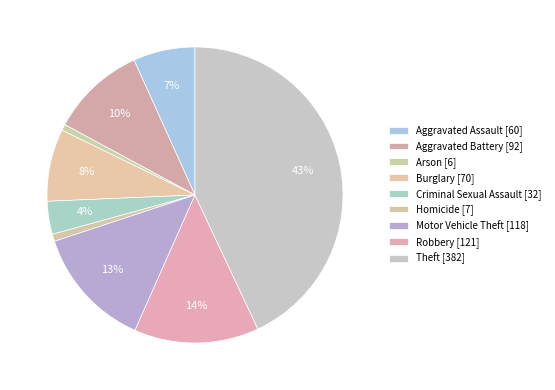

Rank the categories by value from lowest to highest.

Arson, Homicide, Criminal Sexual Assault, Aggravated Assault, Burglary, Aggravated Battery, Motor Vehicle Theft, Robbery, Theft